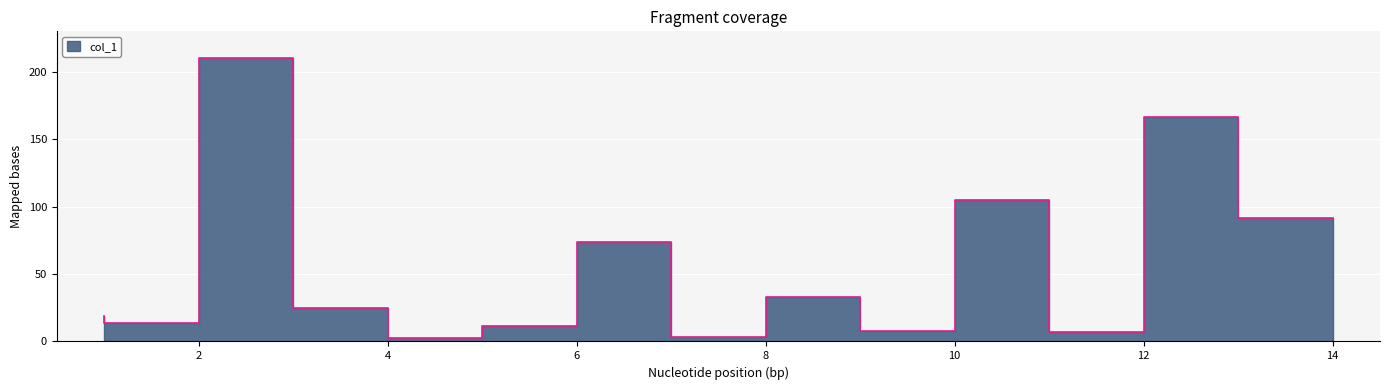

True or false: the data shows 3.9 at 10.

False